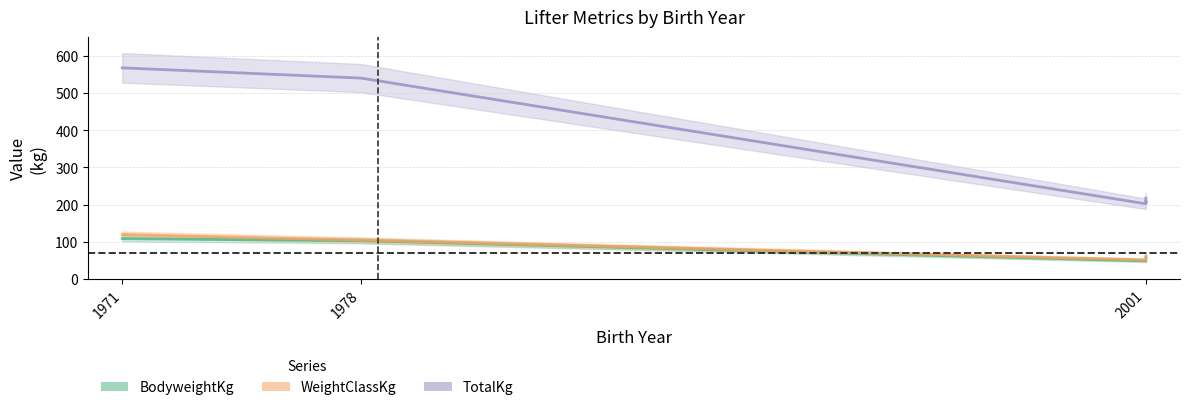

What is the difference between the TotalKg values at 2001 and 1971?

365.0